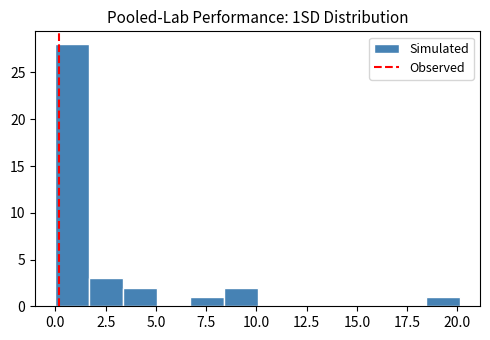

Around what value on the x-axis is the tallest bar? Give the approximate position of its centre, as read against the axis.

1.0